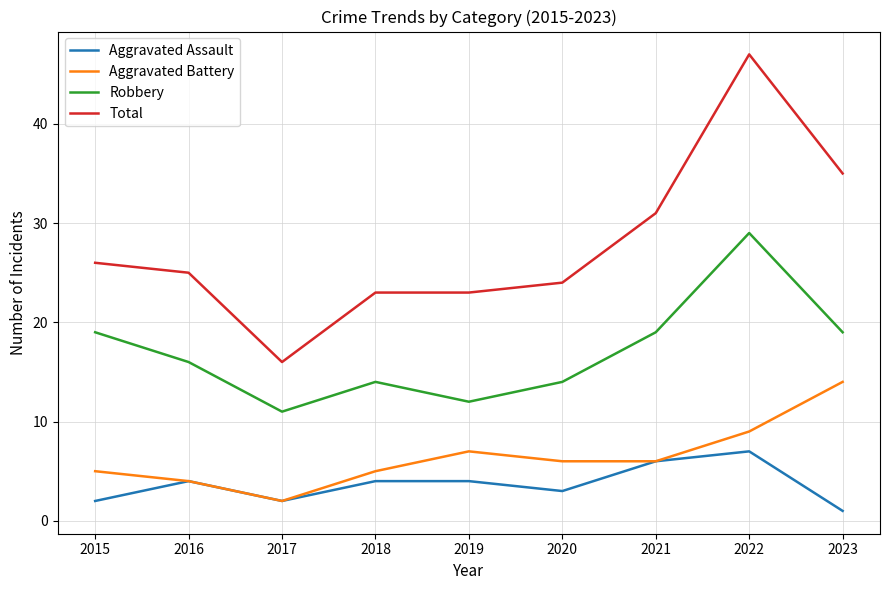

True or false: Robbery has a value of 12 at 2019.

True